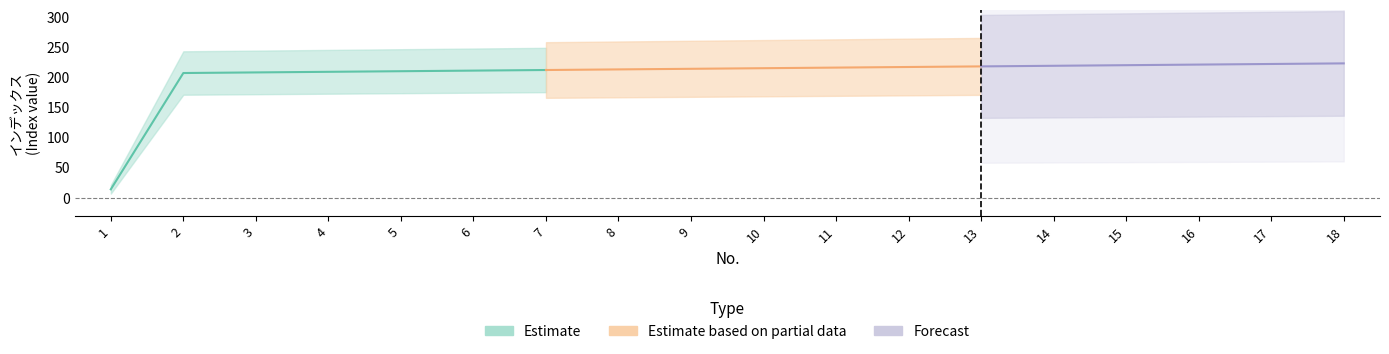

List the labels in order of インデックス value, largest first.

18, 17, 16, 15, 14, 13, 12, 11, 10, 9, 8, 7, 6, 5, 4, 3, 2, 1